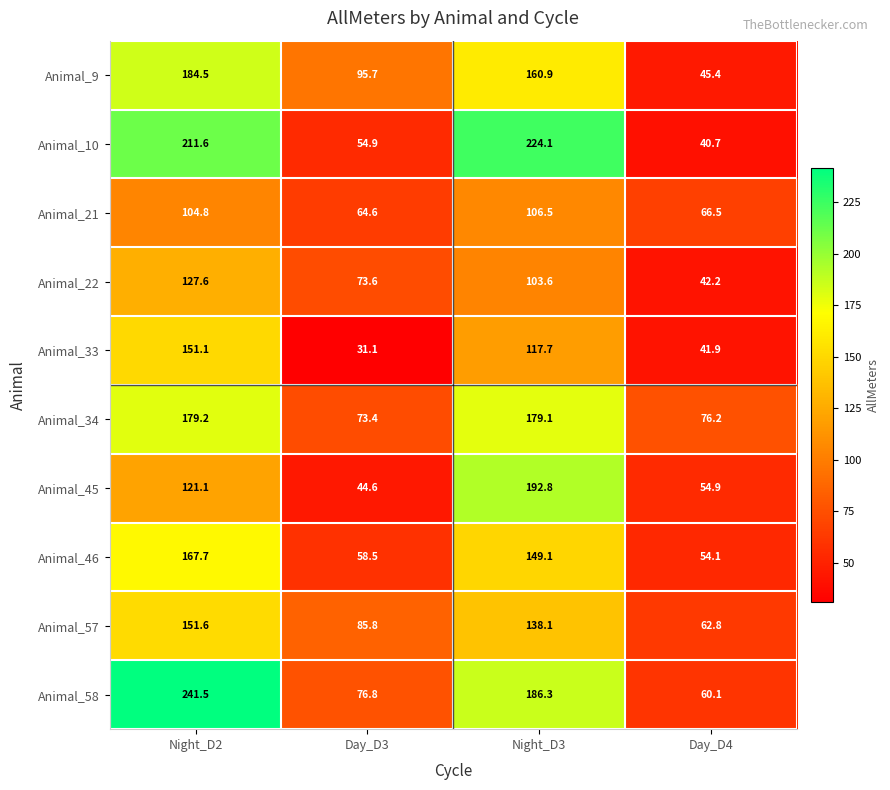

What is the difference between the maximum and minimum values in the Animal_46 series?

113.6